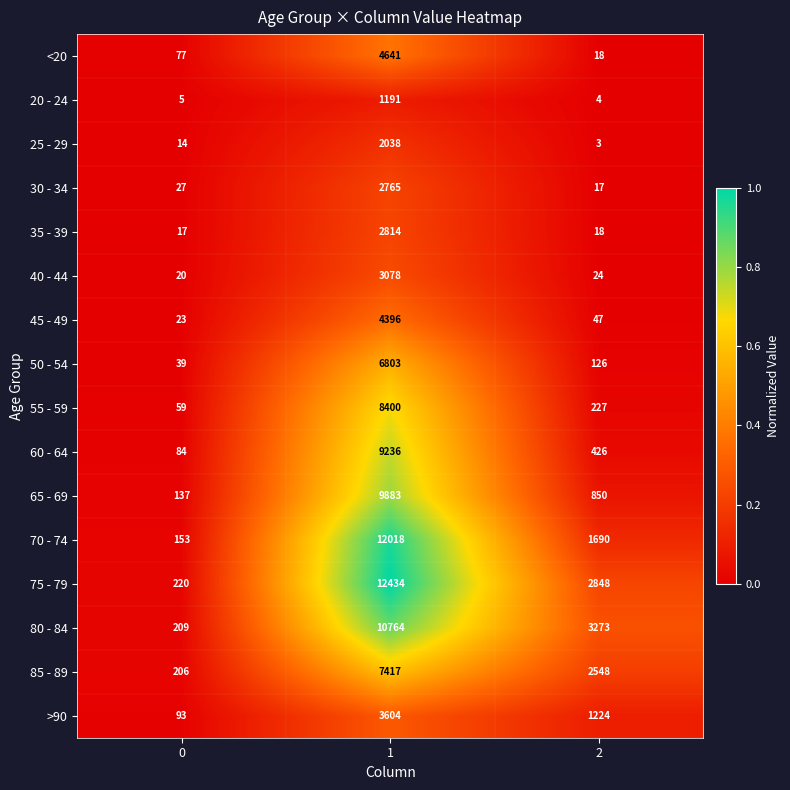

Count the 85 - 89 values in the range 206 to 7417.

3